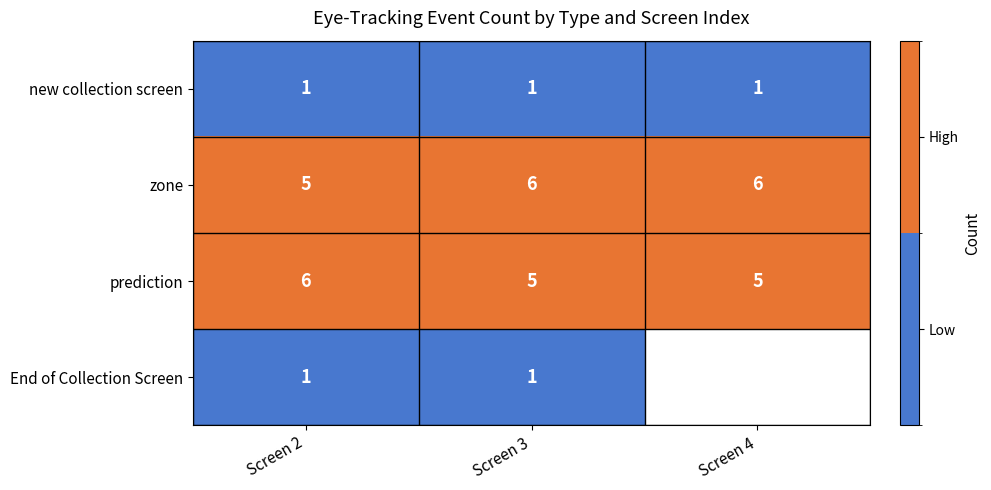

Is the value of End of Collection Screen at Screen 2 greater than the value of zone at Screen 3?

No